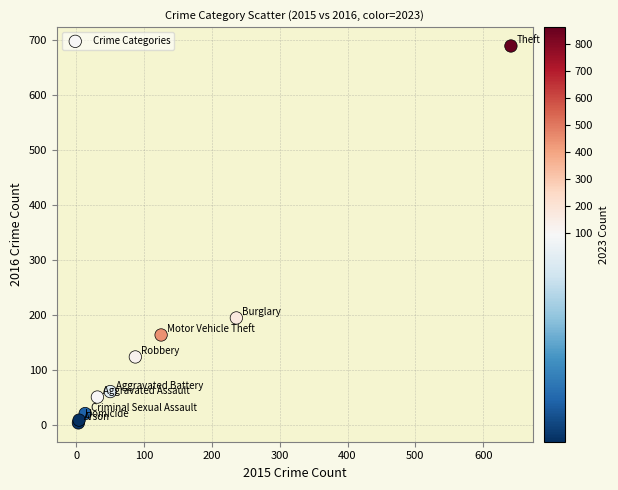

What Y value in the scatter plot is closest to 346?

194